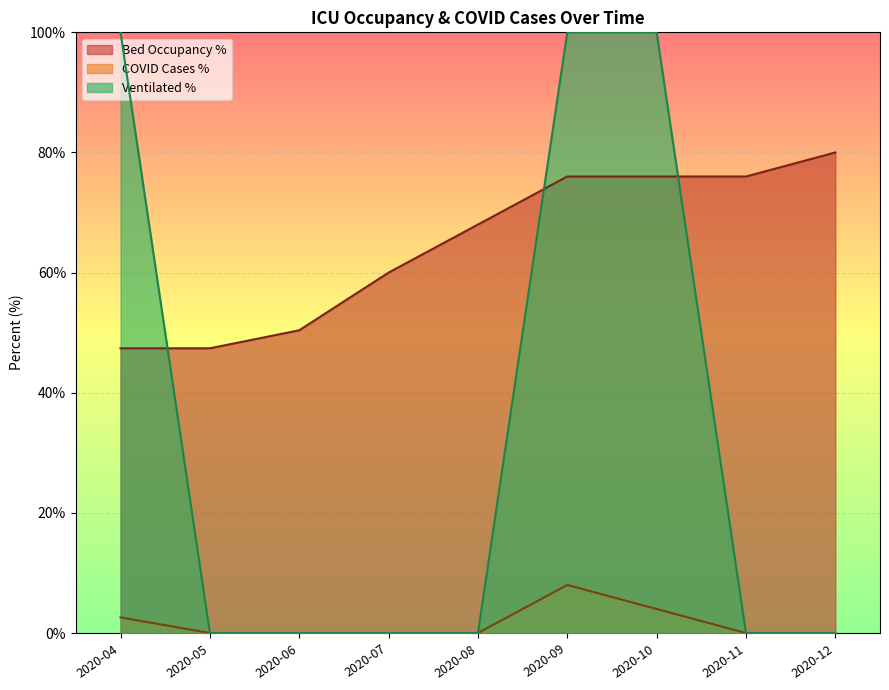

What is the average value of the faelle_covid_aktuell_proz series?

1.6